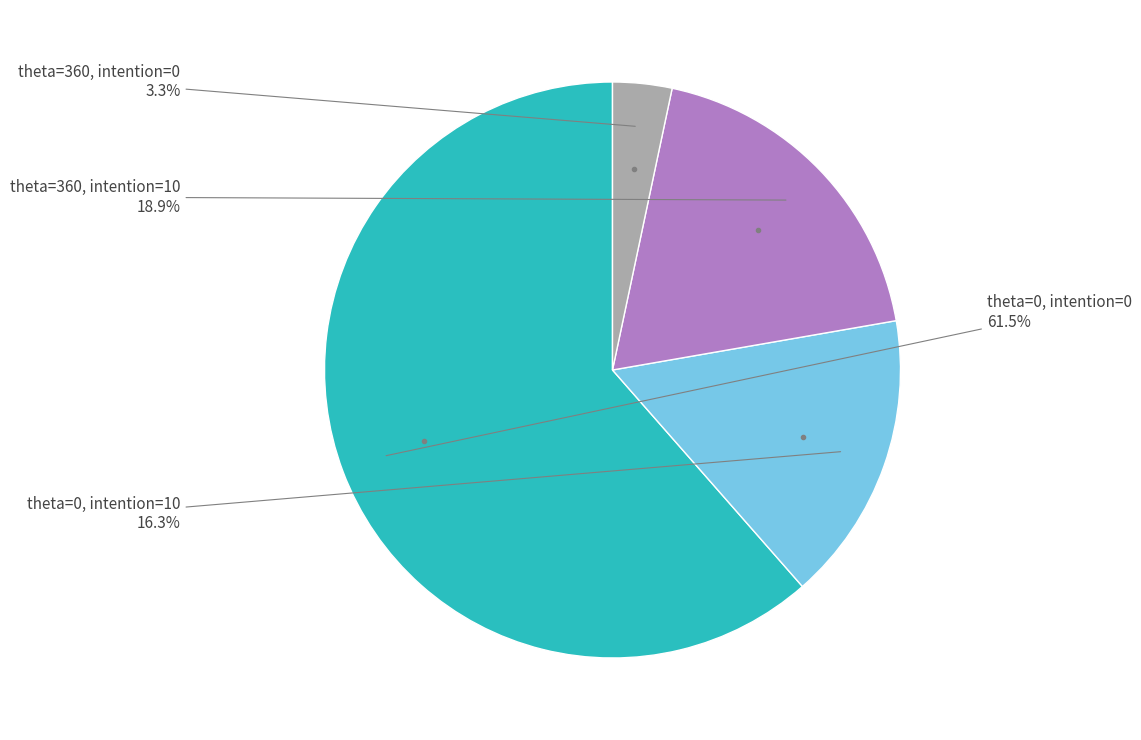

Does any single category account for the majority?

Yes